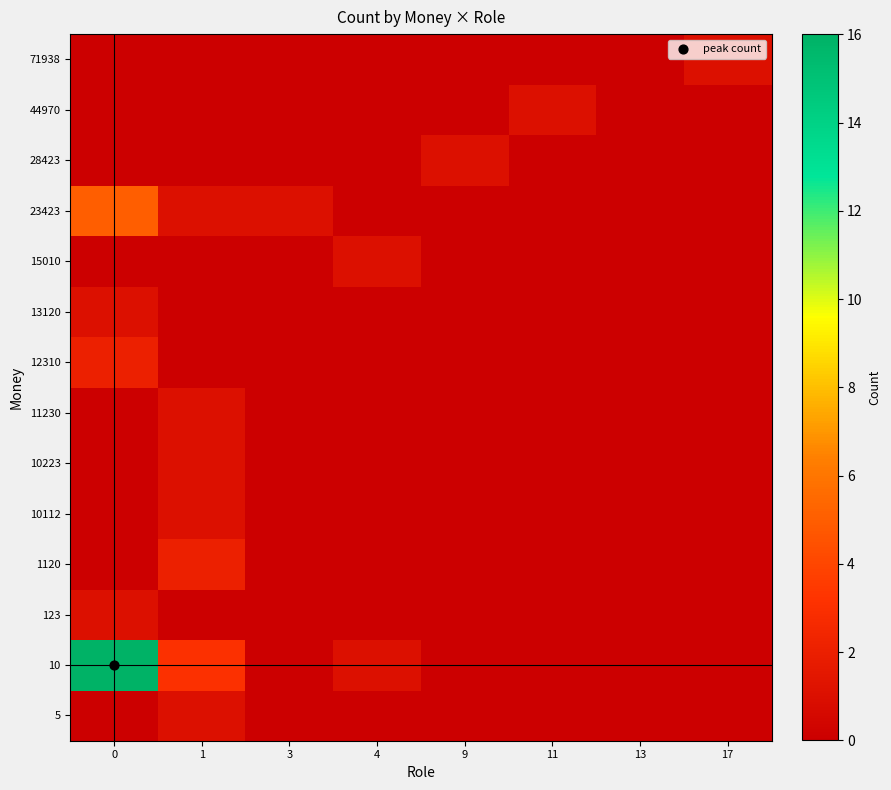

What is the total value across all series at 1?

10